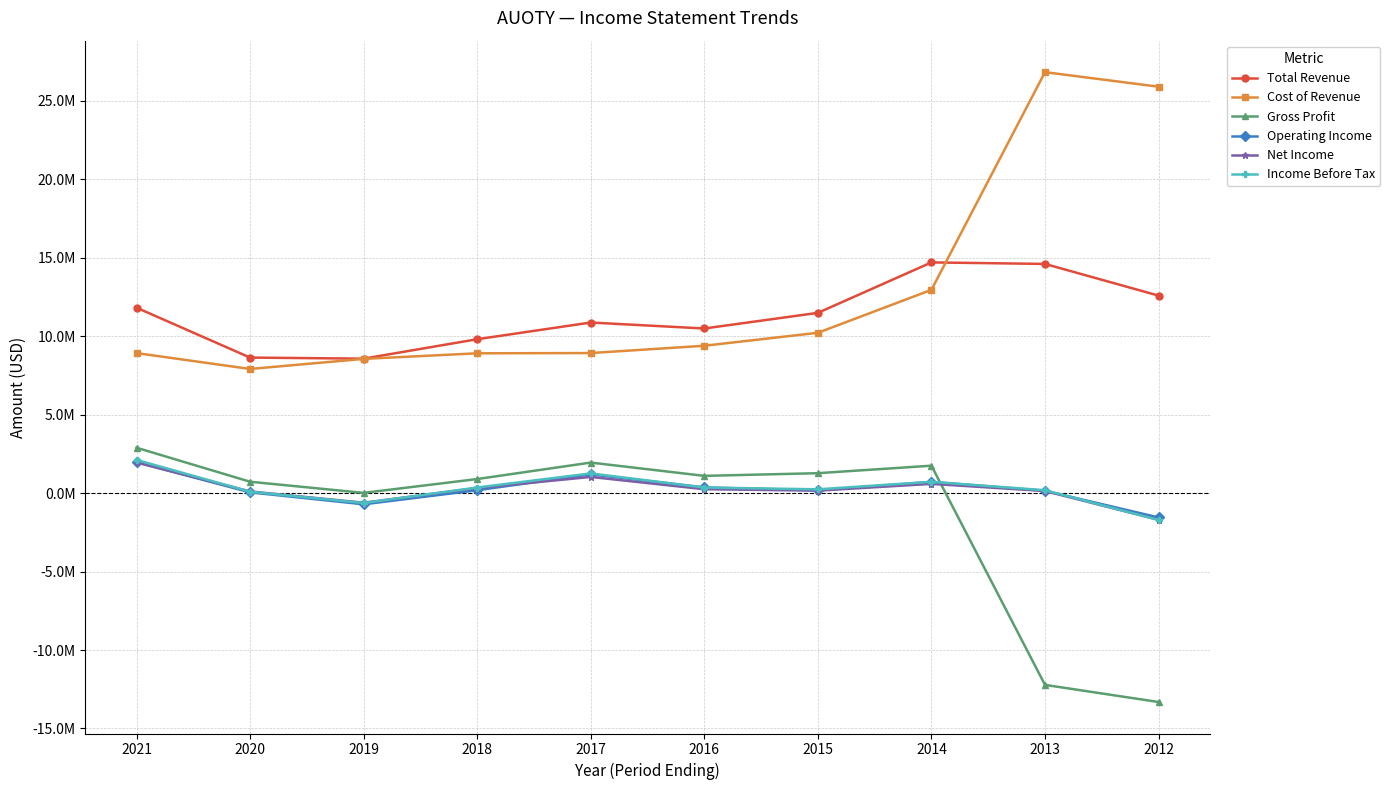

Between 2012 and 2019, which is larger?

2012